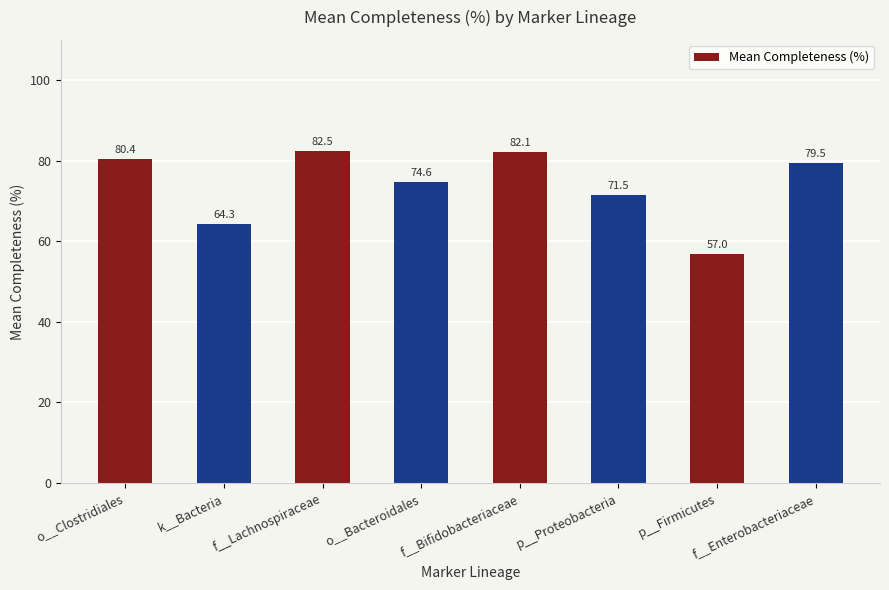

Where does the data first go above 79?

o__Clostridiales